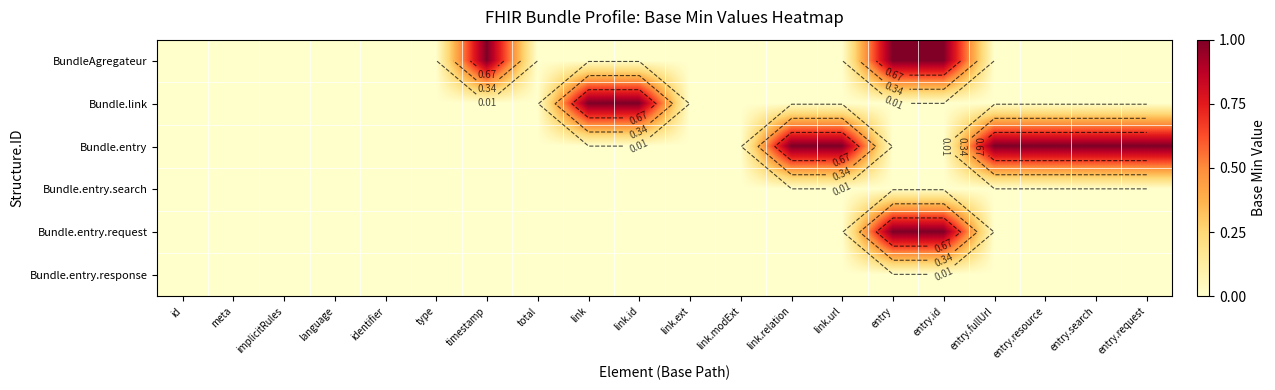

What is the difference between the maximum and minimum values in the Bundle.link series?

1